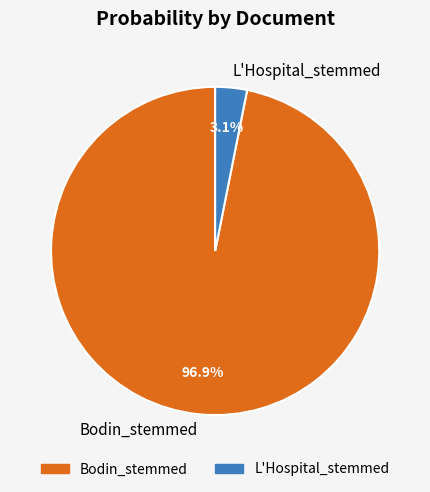

What is the majority slice?

Bodin_stemmed